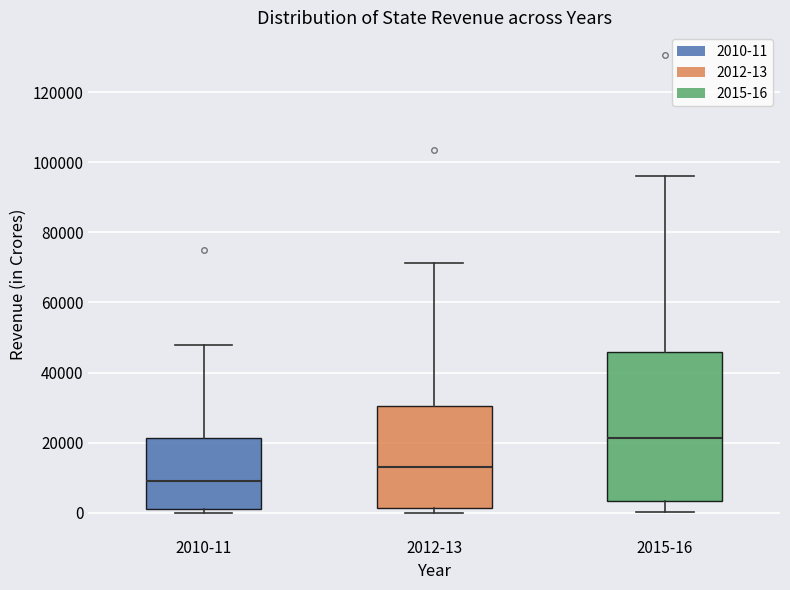

Which box's median line is the highest?

2015-16